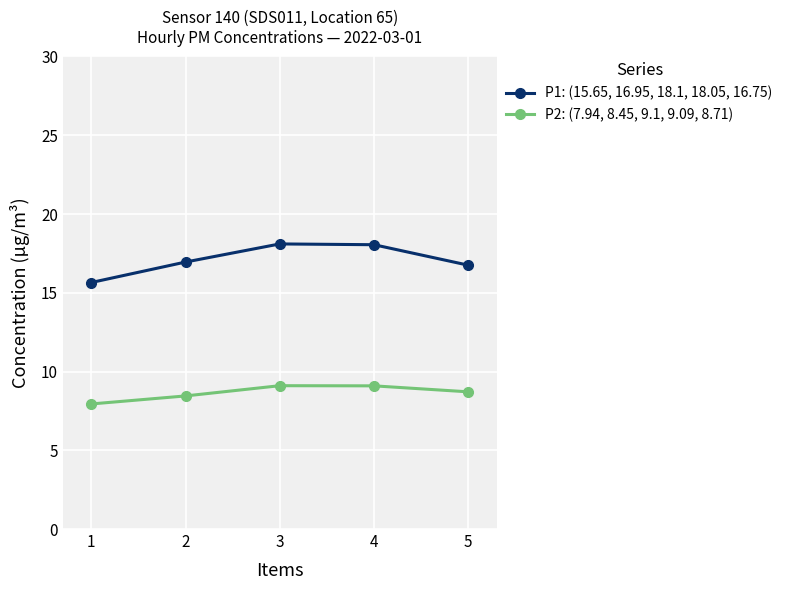

Rank the series by their average value, from highest to lowest.

P1: (15.65, 16.95, 18.1, 18.05, 16.75), P2: (7.94, 8.45, 9.1, 9.09, 8.71)